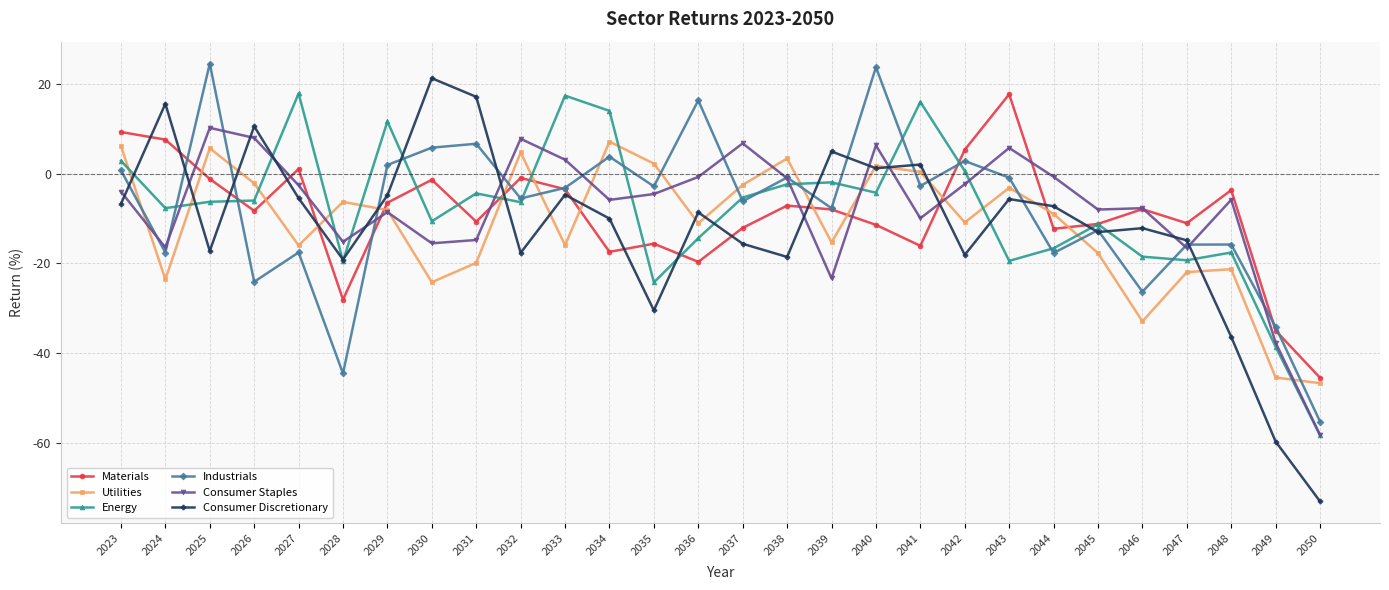

True or false: Consumer Discretionary has a value of -96.0 at 2049.

False